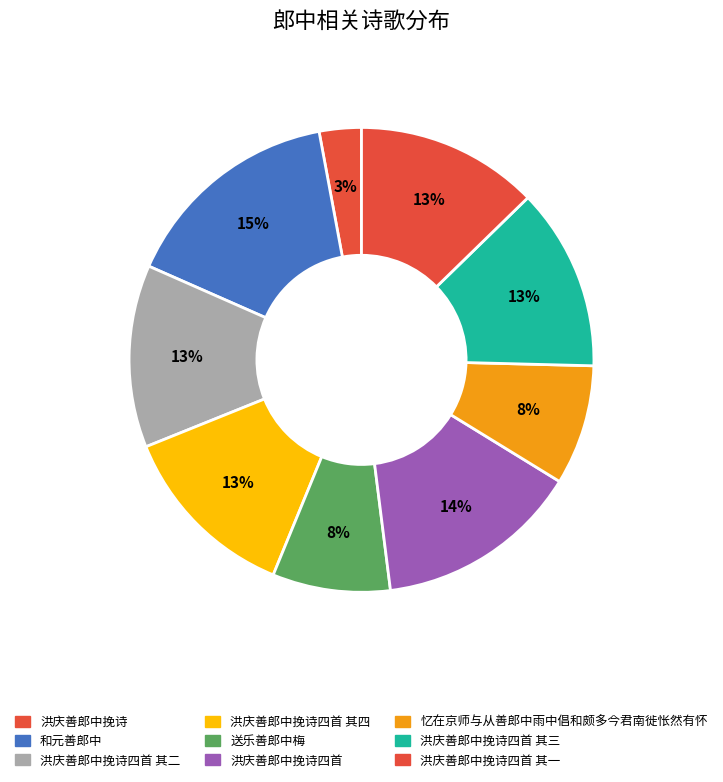

To the nearest percent, what percentage of the pie is 送乐善郎中梅?

8%